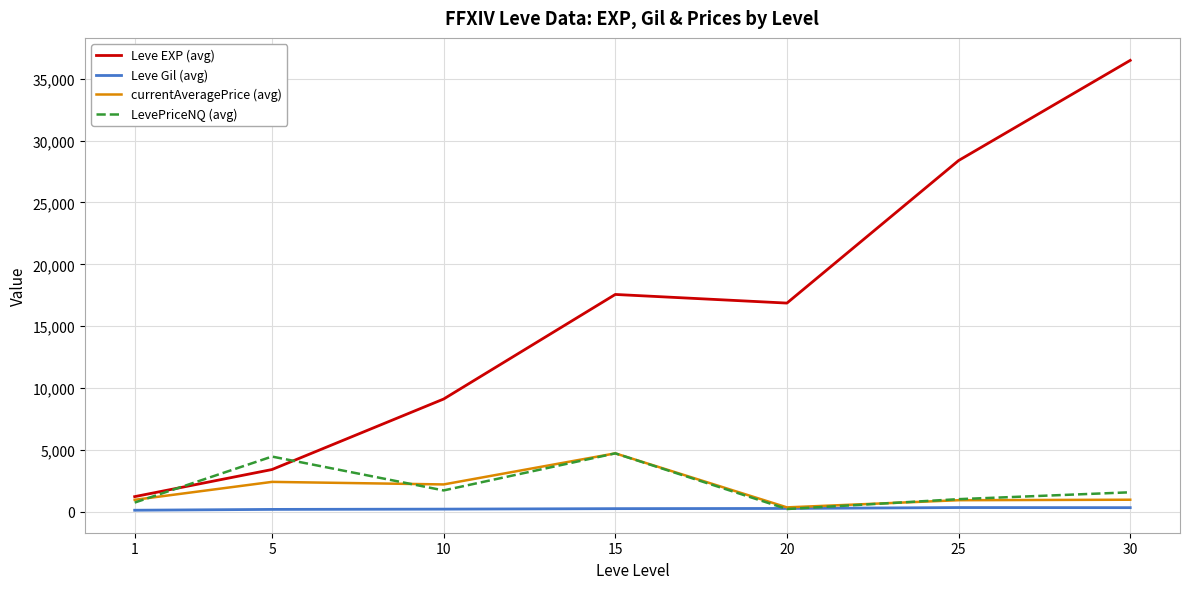

Is the value of currentAveragePrice (avg) at 1 greater than the value of Leve EXP (avg) at 20?

No